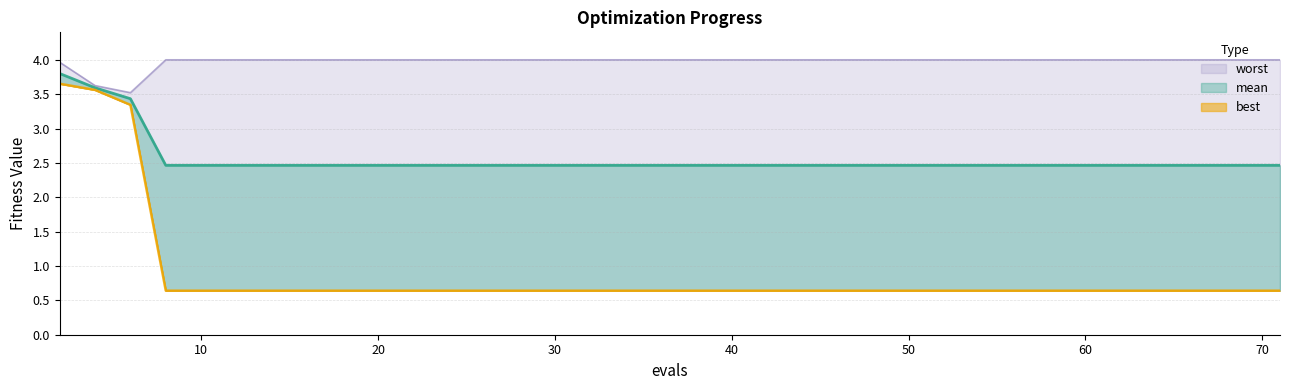

True or false: worst and mean intersect in this chart.

False